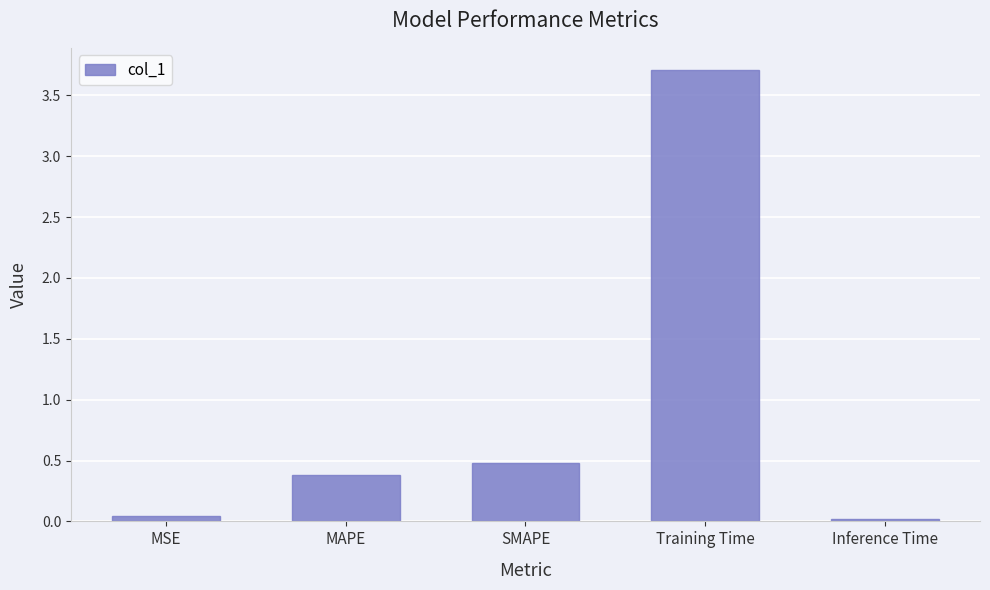

Is it true that the value at Inference Time is 0.0?

True